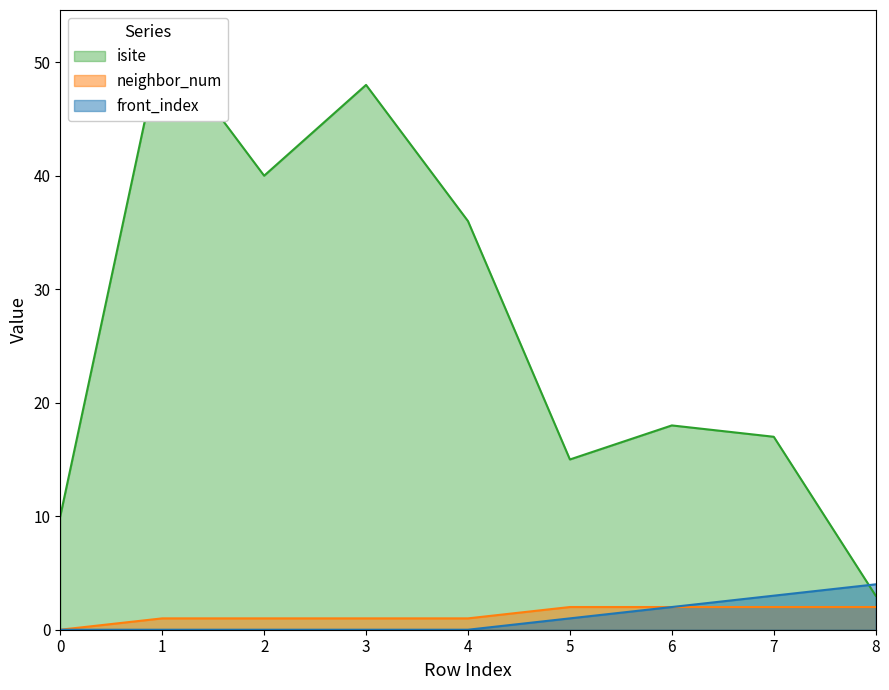

At 4, list the series in order from largest to smallest.

isite, neighbor_num, front_index